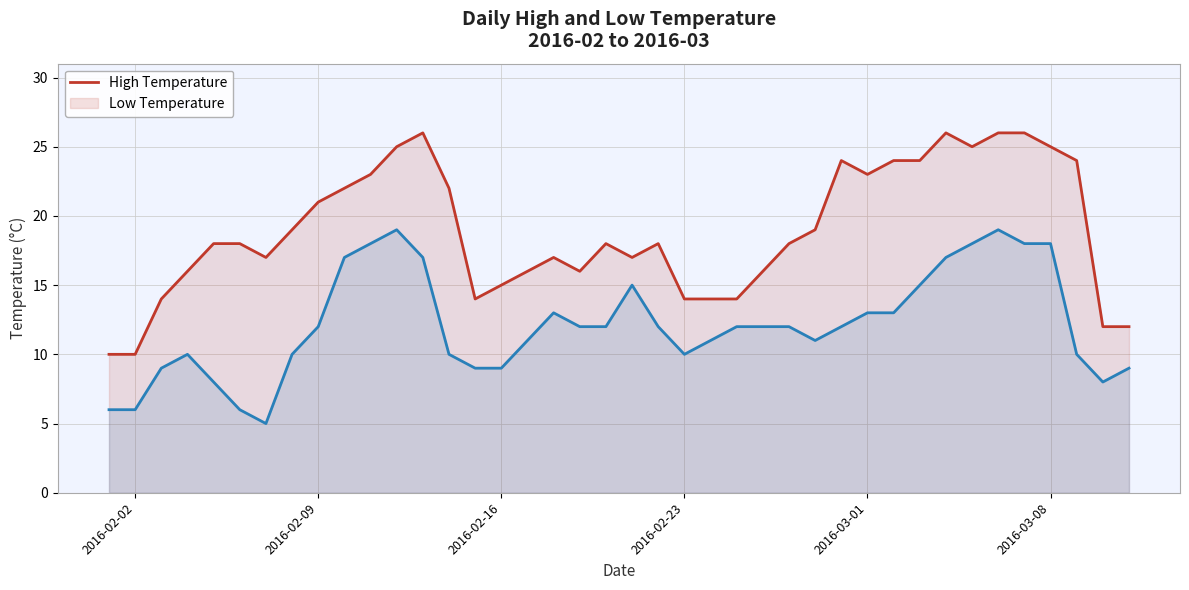

True or false: high and low intersect in this chart.

False